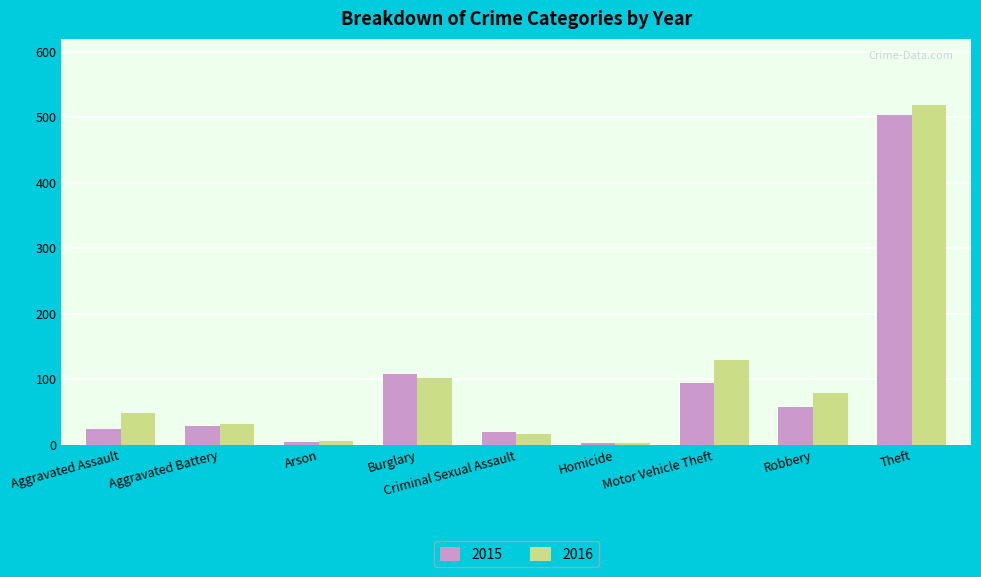

What is the total value across all series at Criminal Sexual Assault?

37